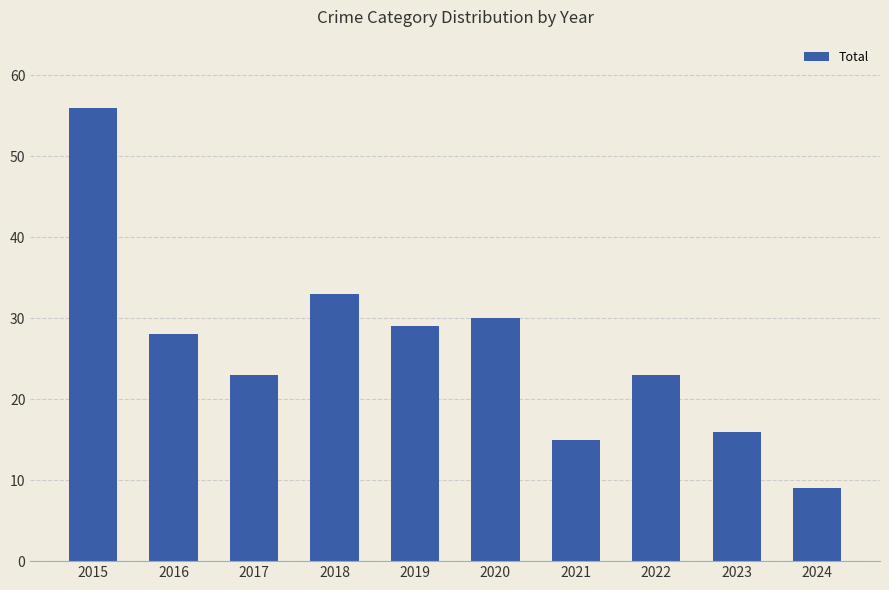

What is the smallest value displayed?

9